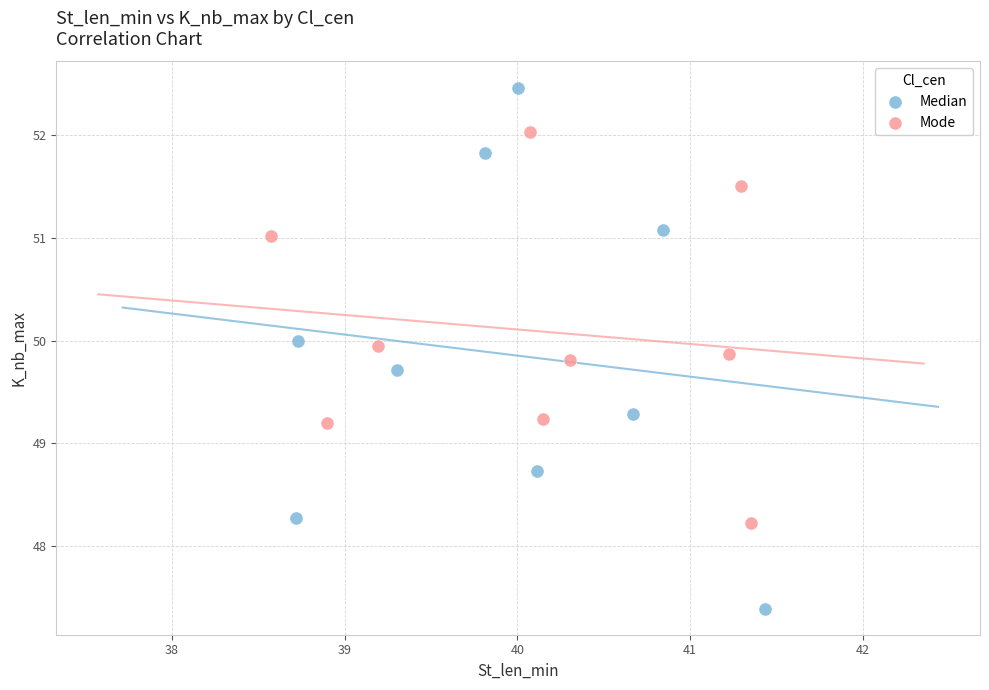

Which series has the largest Y range (max minus min)?

Median